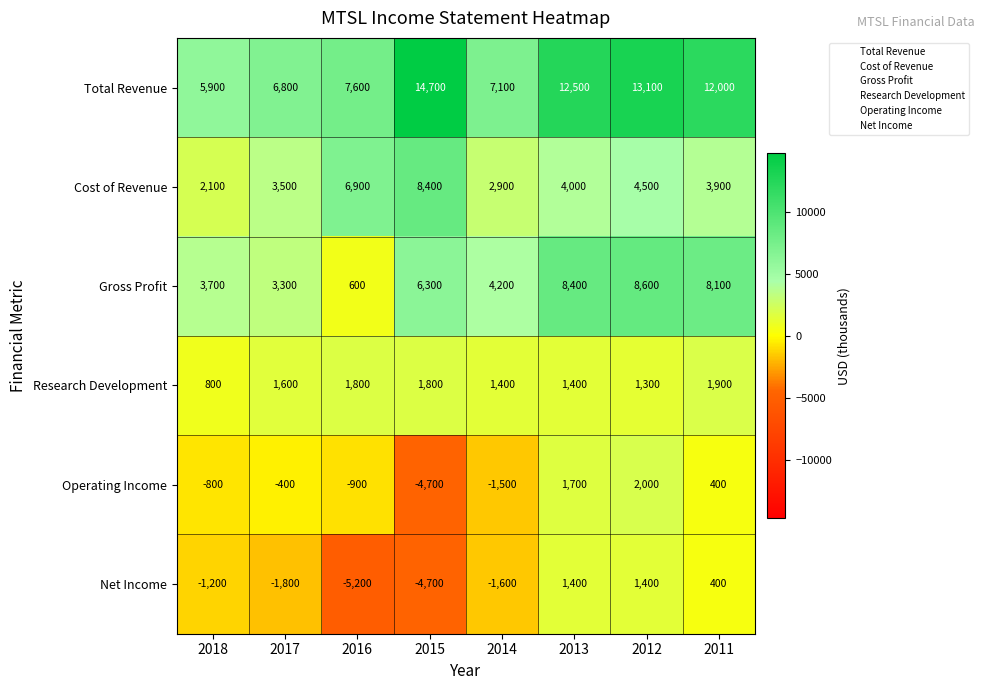

Which series has the widest spread of values?

Total Revenue